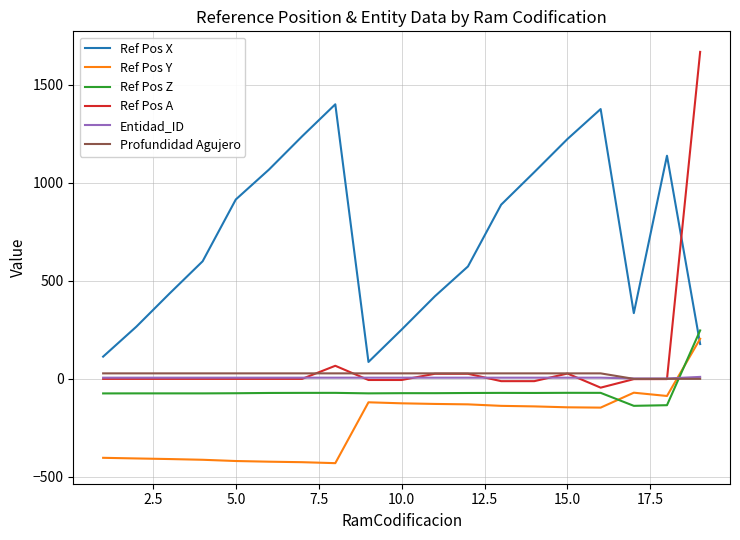

True or false: Ref Pos Y and Profundidad Agujero intersect in this chart.

True